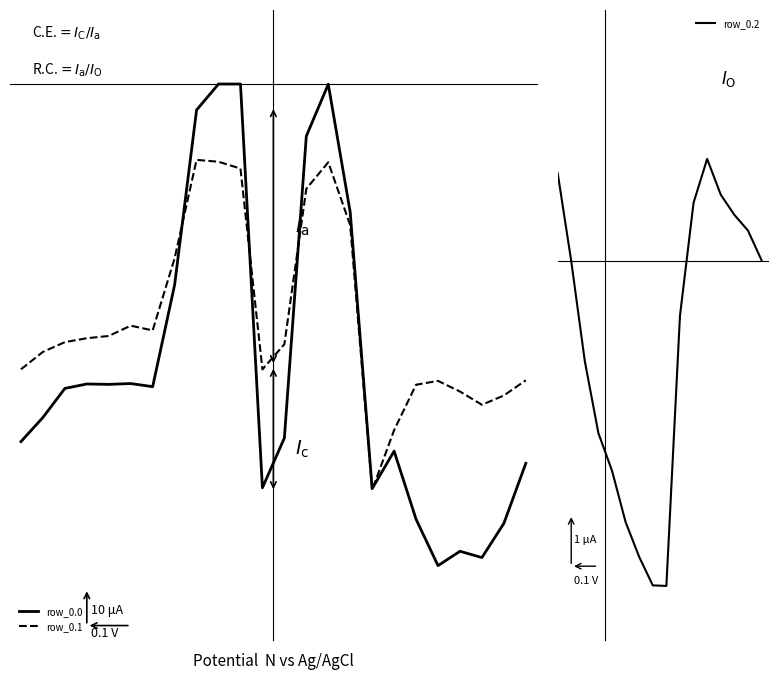

What is the value of the row_0.2 point at the 23rd from the left?

-247.4